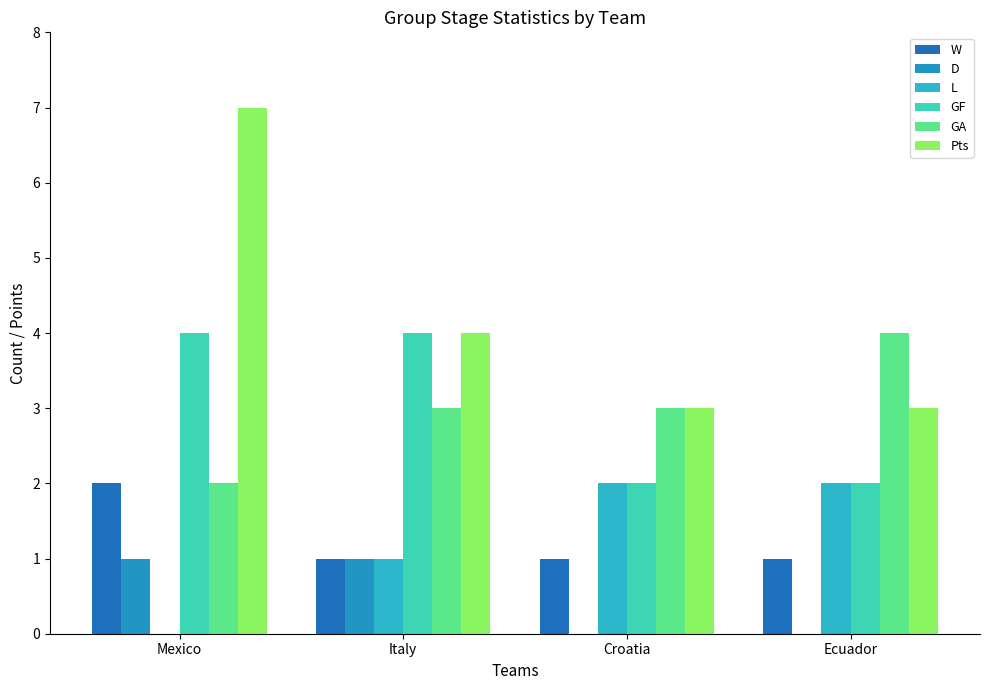

Reading left to right, transcribe all the data shown in this chart.

W: Mexico=2	Italy=1	Croatia=1	Ecuador=1
D: Mexico=1	Italy=1	Croatia=0	Ecuador=0
L: Mexico=0	Italy=1	Croatia=2	Ecuador=2
GF: Mexico=4	Italy=4	Croatia=2	Ecuador=2
GA: Mexico=2	Italy=3	Croatia=3	Ecuador=4
Pts: Mexico=7	Italy=4	Croatia=3	Ecuador=3